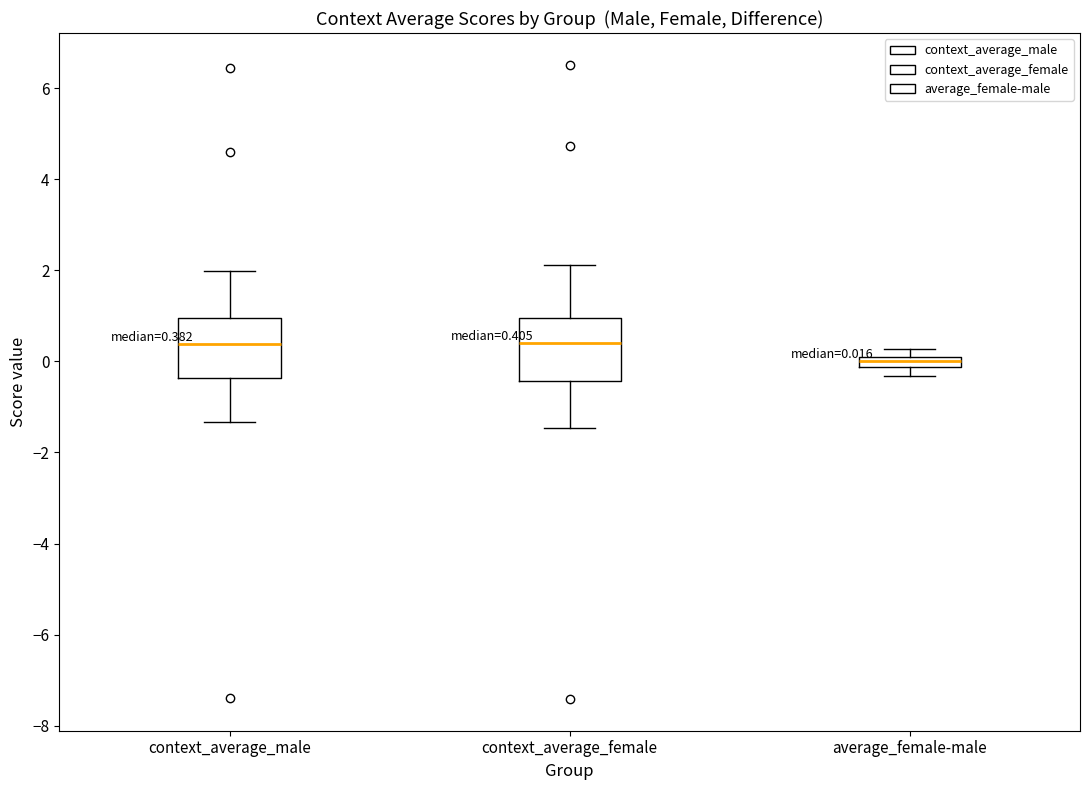

Which box has the lowest median line?

average_female-male